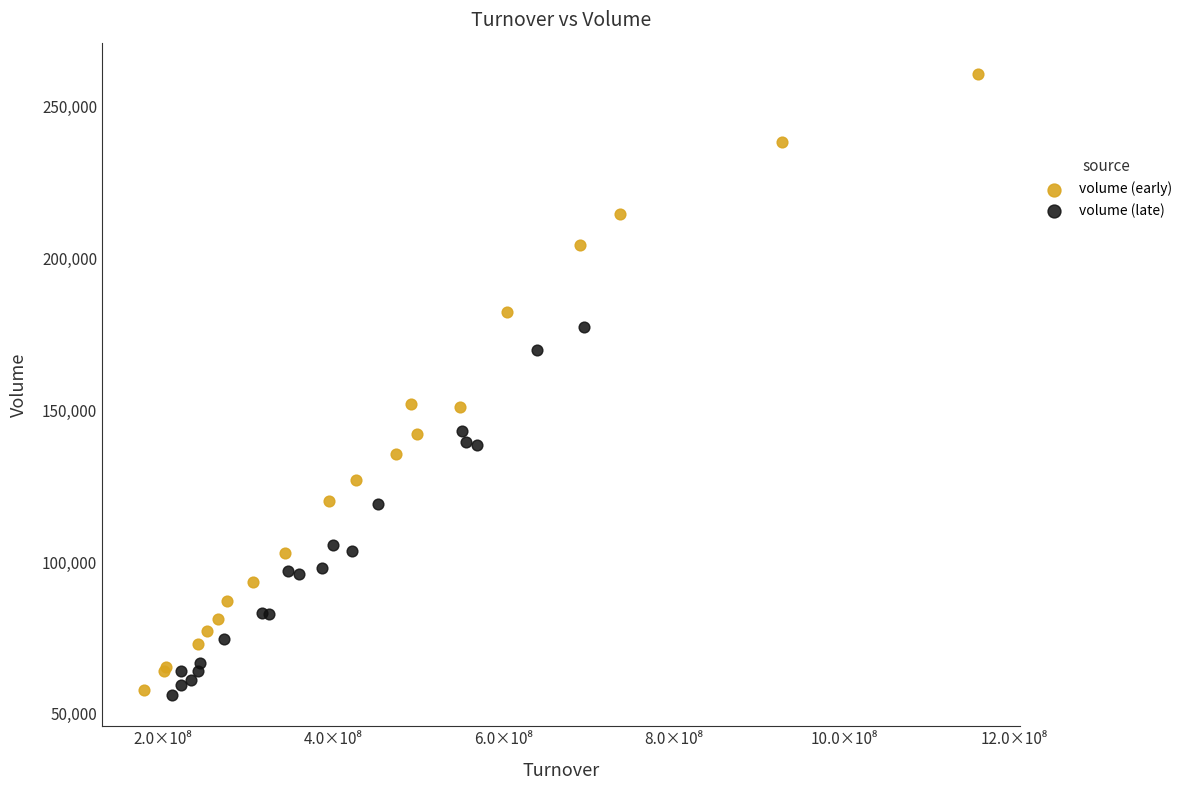

What are all the series names shown in the legend?

volume (early), volume (late)